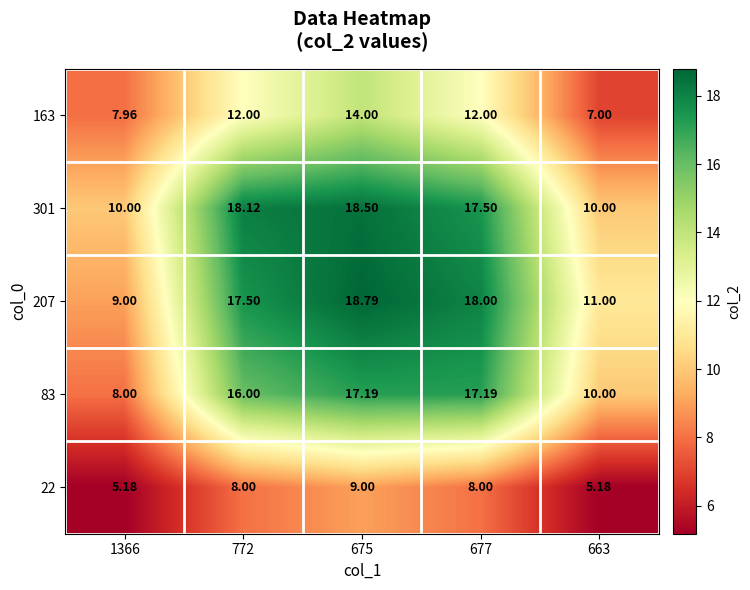

Which series has the largest total across all categories?

207